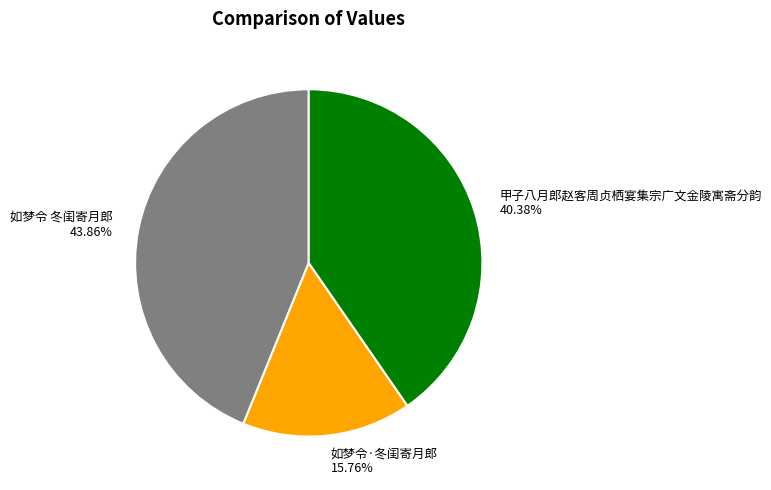

What is the ratio of the value at 甲子八月郎赵客周贞栖宴集宗广文金陵寓斋分韵 to the value at 如梦令 冬闺寄月郎?

0.9